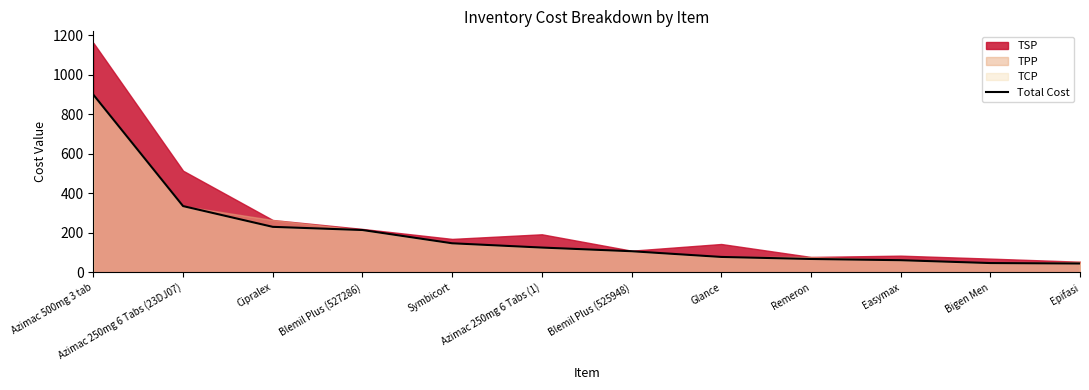

What is the minimum value shown in the chart?

45.3